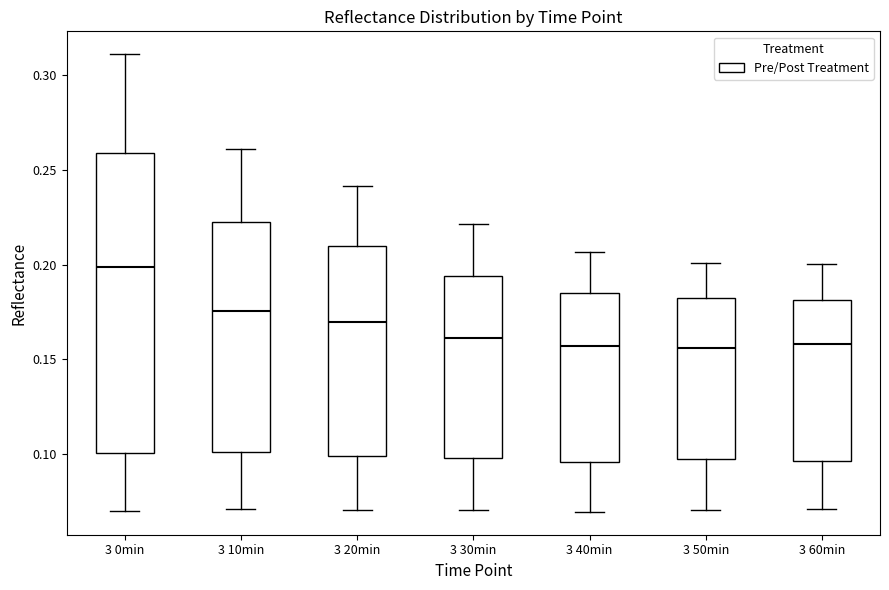

Reading left to right, transcribe this box plot: for each box, give where its median line is, the range the box spans, and where its two whiskers end, as read against the y-axis. The values are not printed on the chart, so give them approximately, as read against the axis.

3 0min: median 0.200, box 0.100 to 0.260, whiskers 0.070 to 0.310
3 10min: median 0.175, box 0.100 to 0.220, whiskers 0.070 to 0.260
3 20min: median 0.170, box 0.100 to 0.210, whiskers 0.070 to 0.240
3 30min: median 0.160, box 0.100 to 0.195, whiskers 0.070 to 0.220
3 40min: median 0.155, box 0.095 to 0.185, whiskers 0.070 to 0.205
3 50min: median 0.155, box 0.095 to 0.180, whiskers 0.070 to 0.200
3 60min: median 0.160, box 0.095 to 0.180, whiskers 0.070 to 0.200